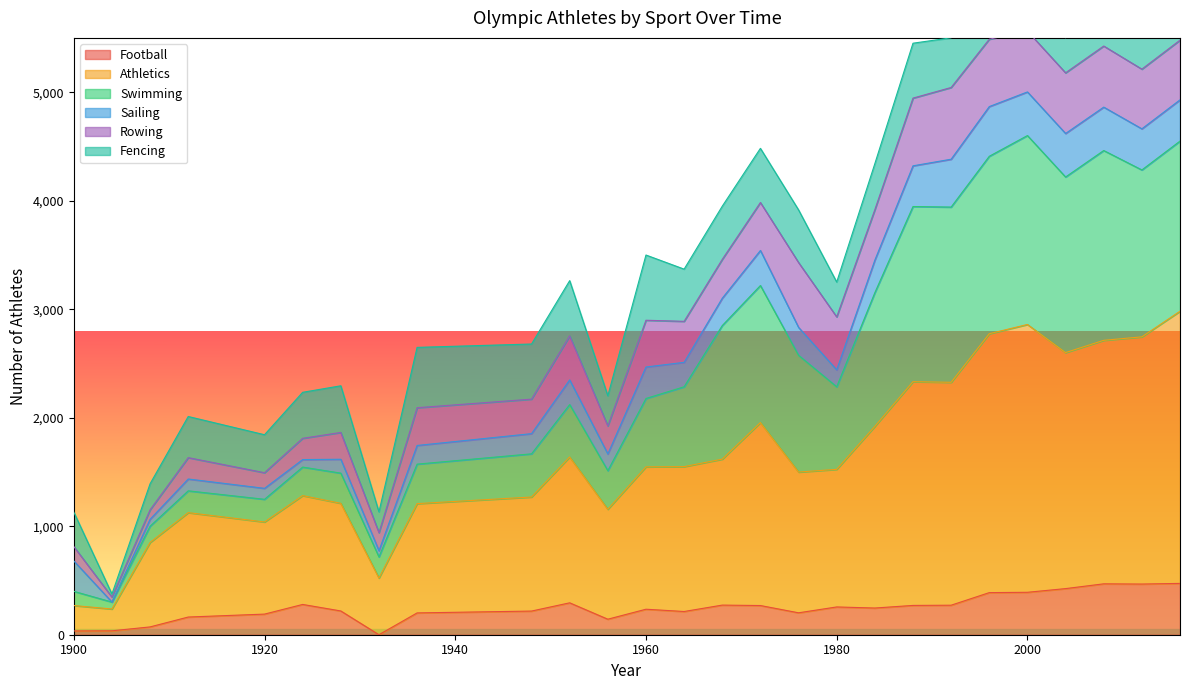

Is it true that Football equals 391 at 2000?

True